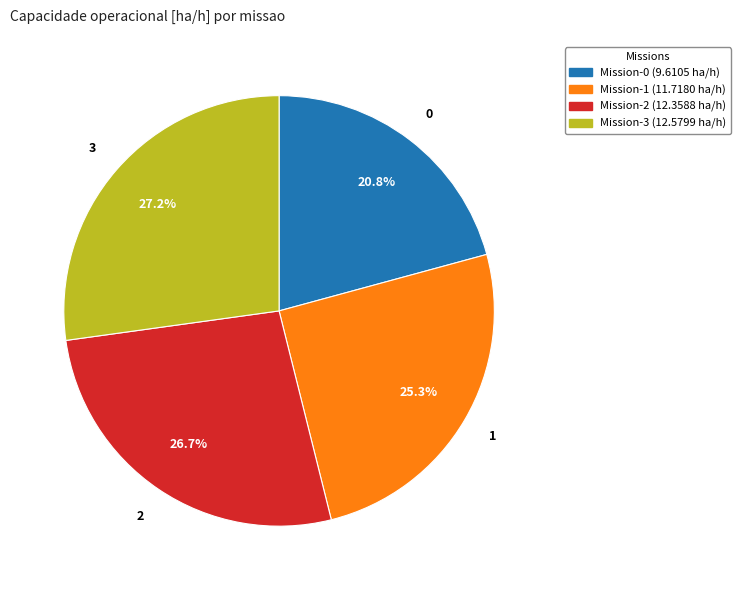

Count the number of slices in the pie.

4